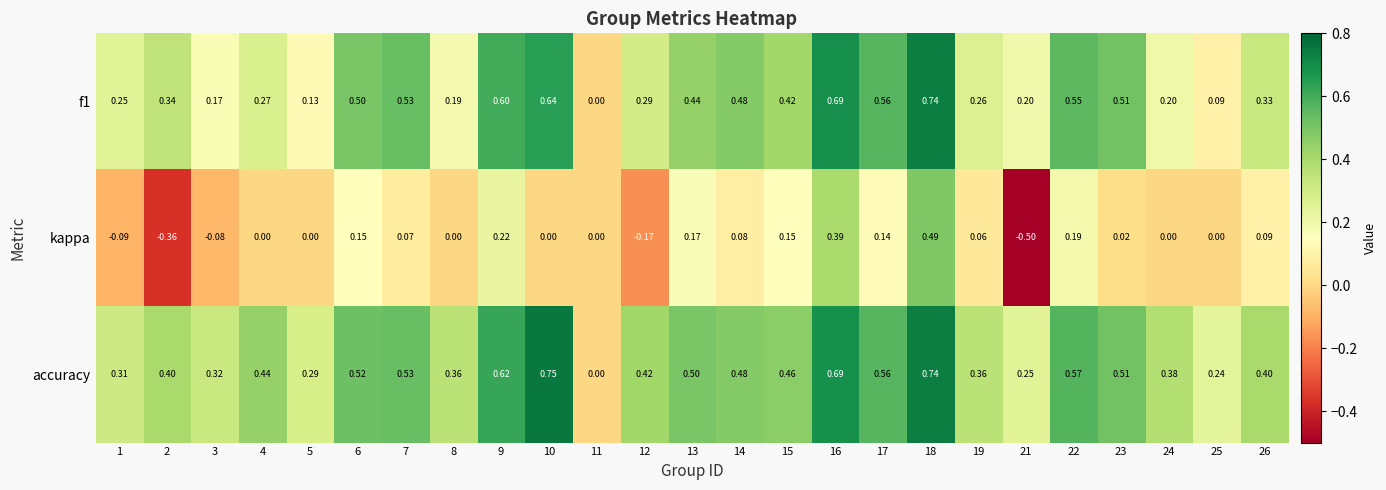

At 12, list the series in order from smallest to largest.

kappa, f1, accuracy